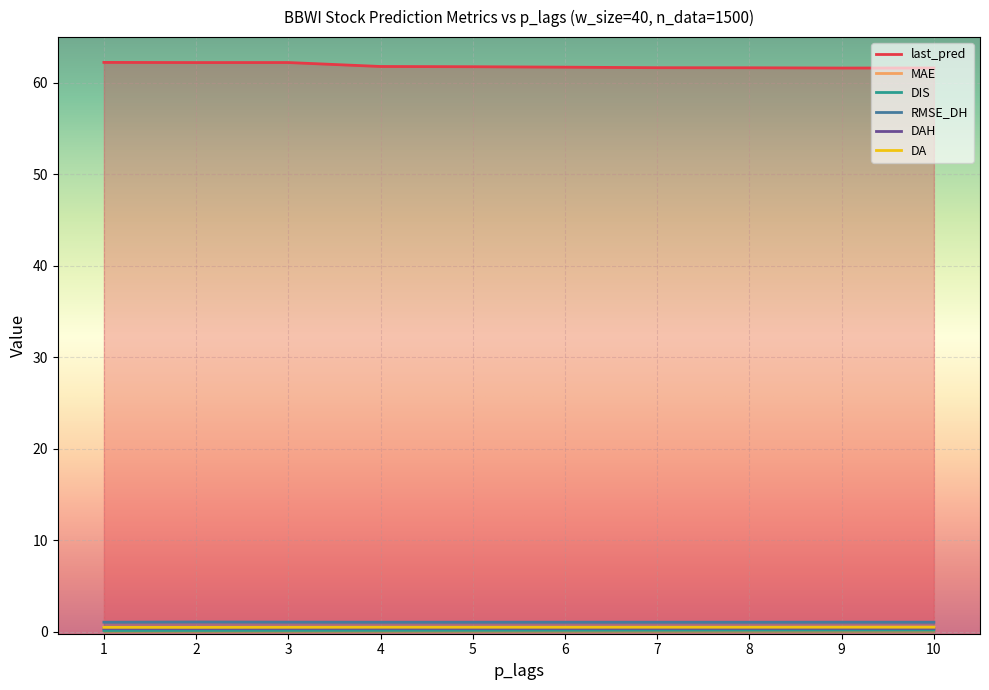

At which label is last_pred closest to 61?

9